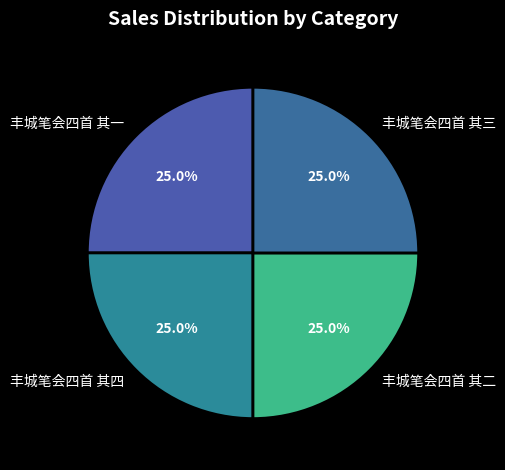

To the nearest percent, what percentage of the pie is 丰城笔会四首 其四?

25%